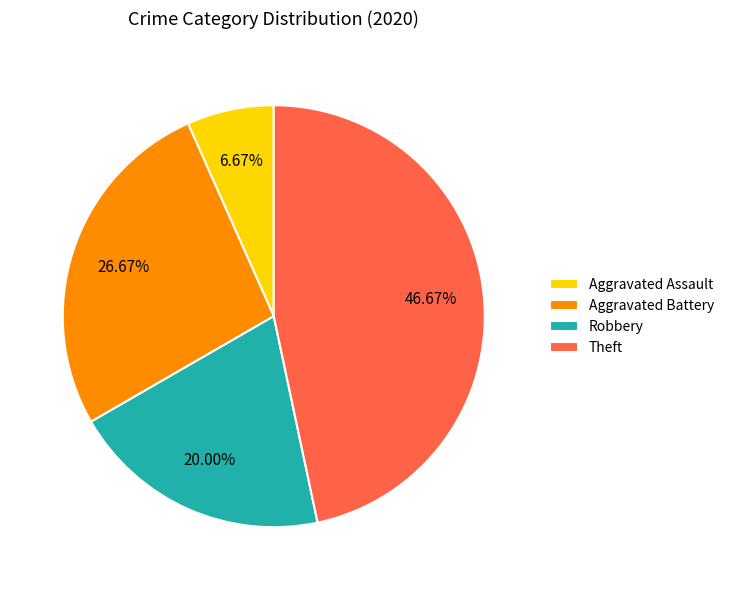

Which slice is the smallest?

Aggravated Assault